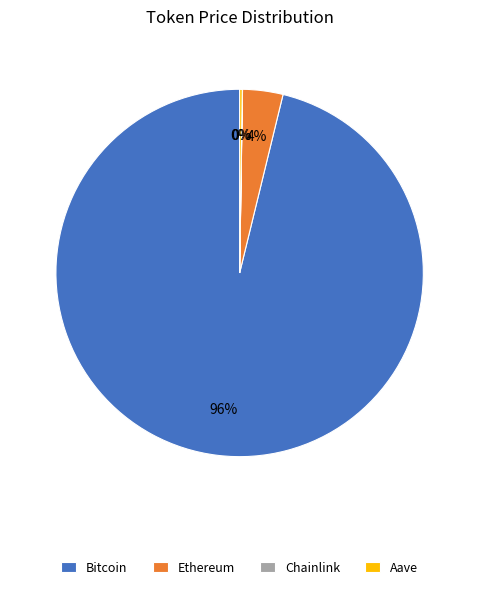

True or false: Bitcoin accounts for 89% of the total.

False